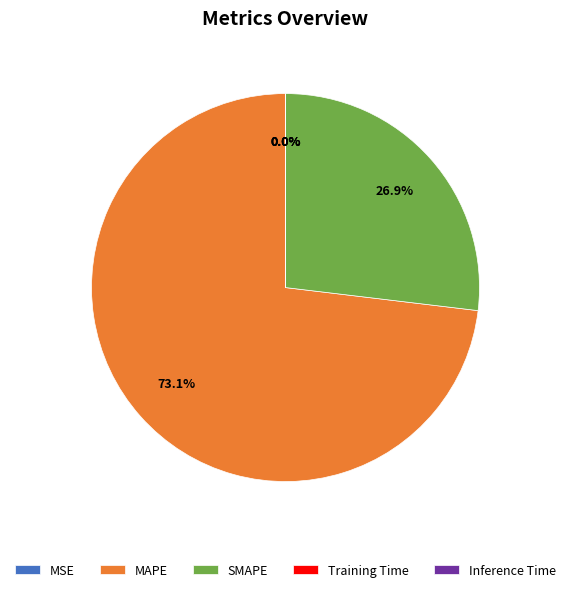

How much of the chart is everything except SMAPE?

73.1%